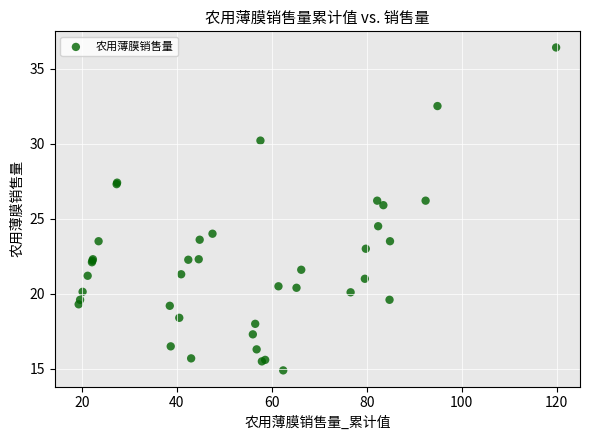

What Y value in the scatter plot is closest to 25?

24.5